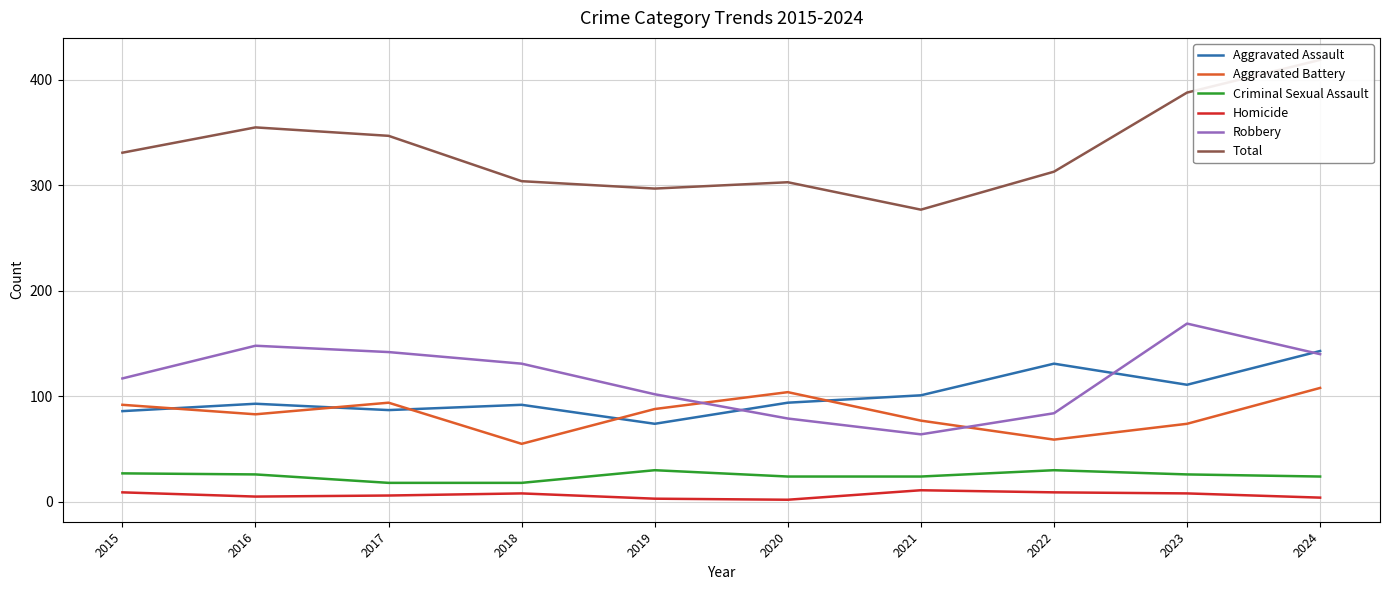

Which series changed the most between 2016 and 2022?

Robbery